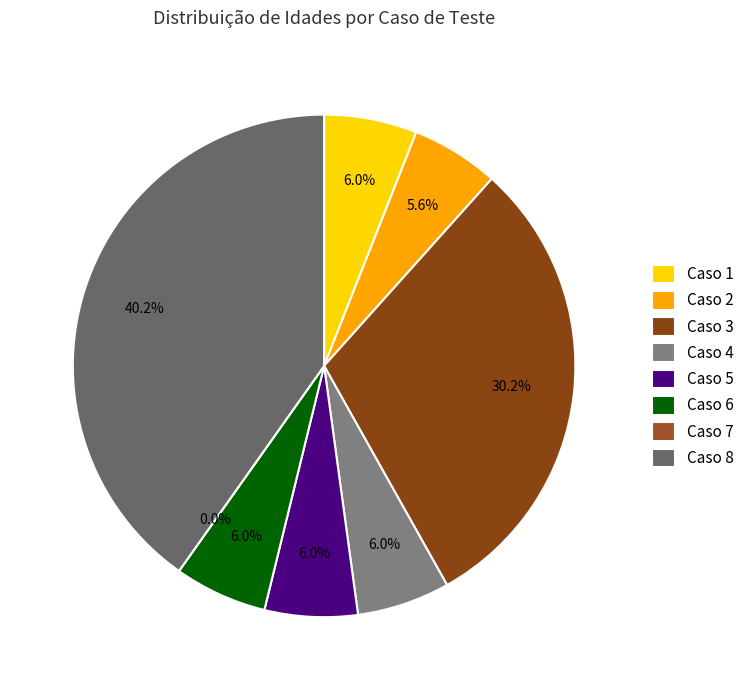

To the nearest percent, what portion does 1 represent?

6%